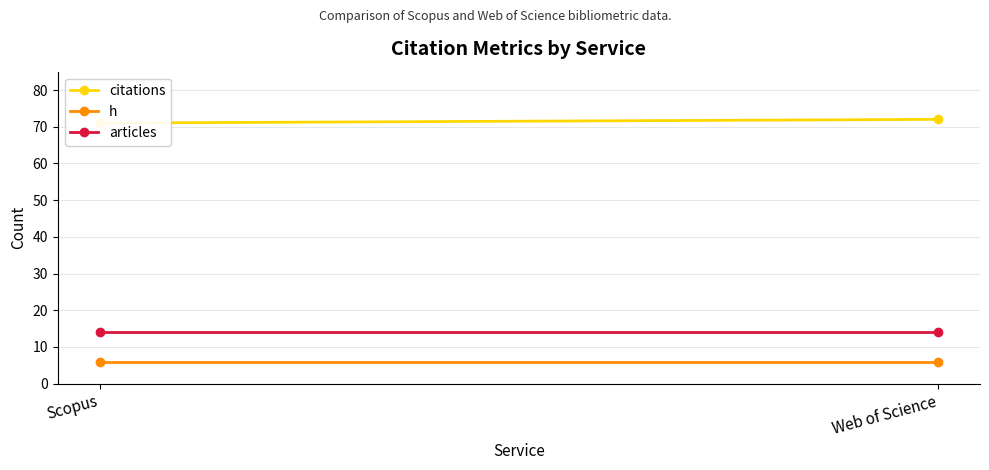

Between Web of Science and Scopus, which is larger?

Web of Science